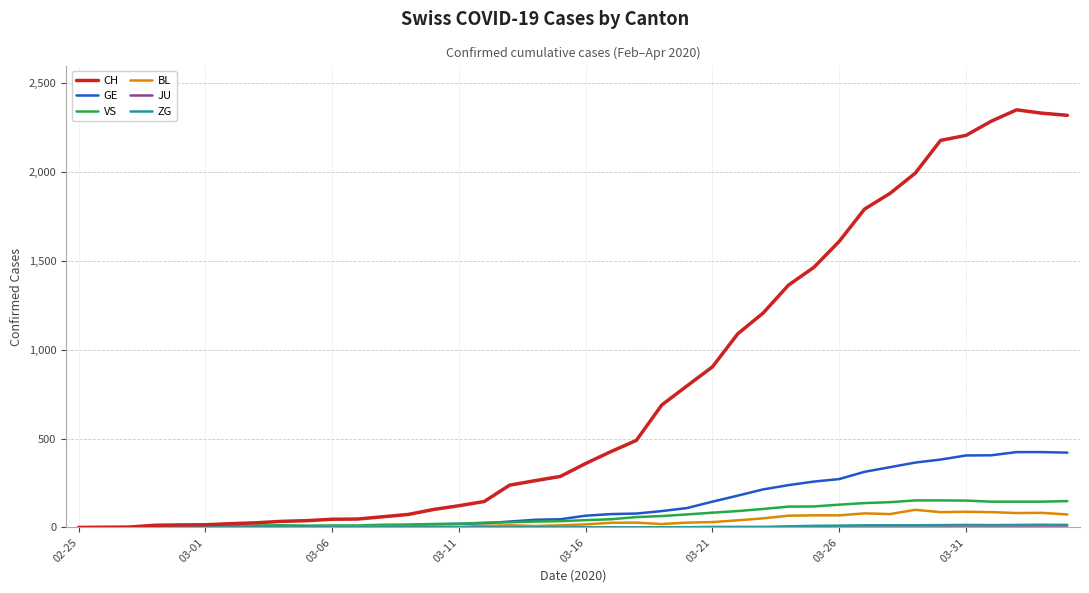

Does the chart display data point markers on the line(s)?

No